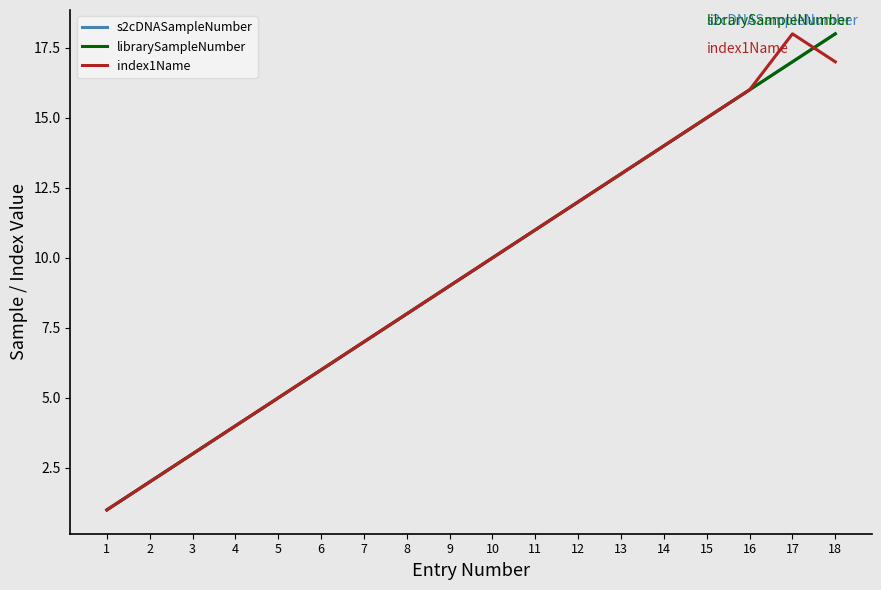

Is this an area chart (filled region under the line)?

No